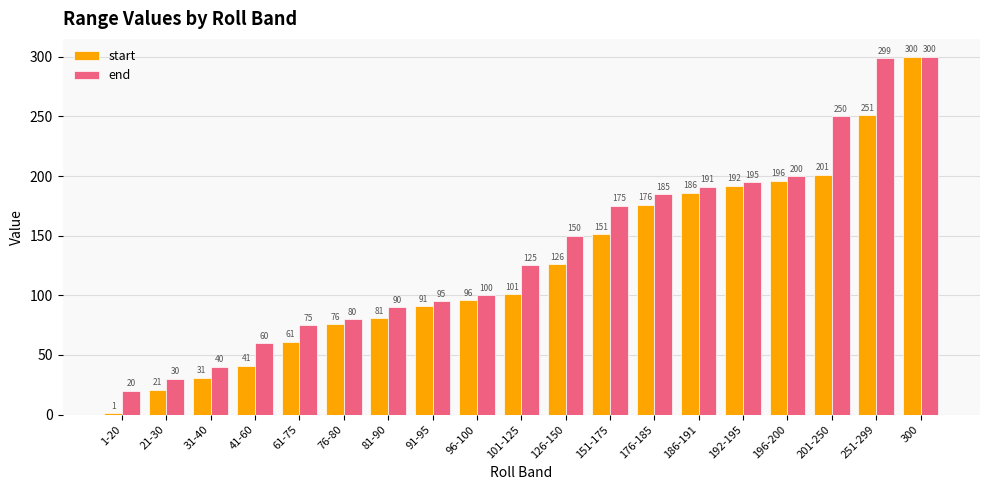

Which label corresponds to the largest value in the chart?

300